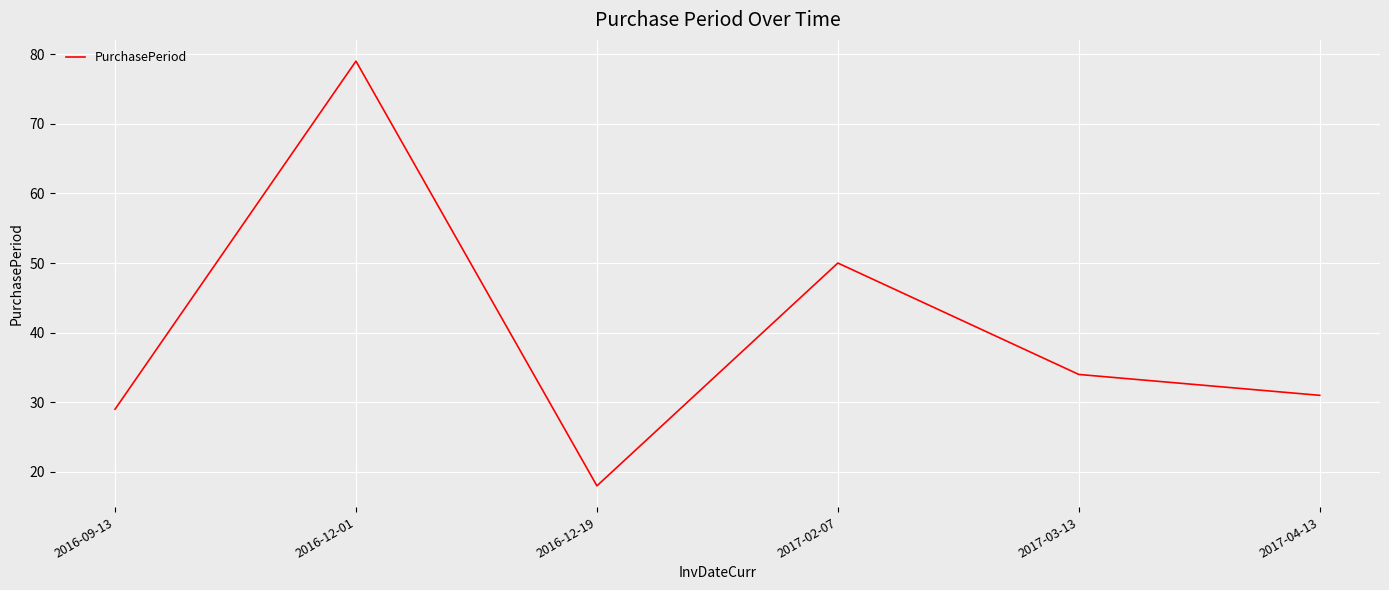

Reading left to right, list all the values displayed in this chart.

29	79	18	50	34	31